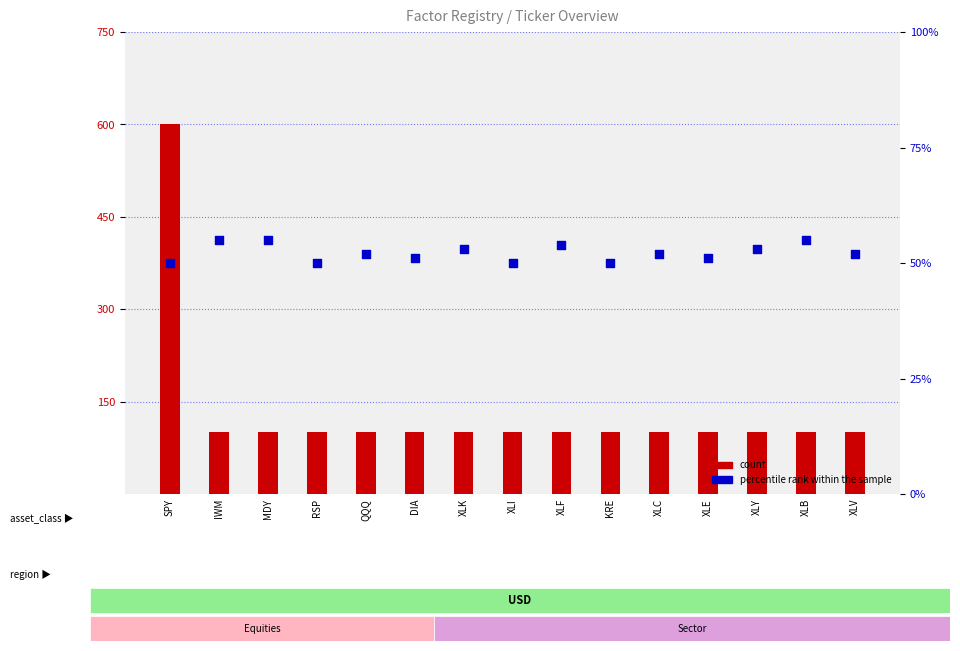

What are all the series names shown in the legend?

count, percentile rank within the sample